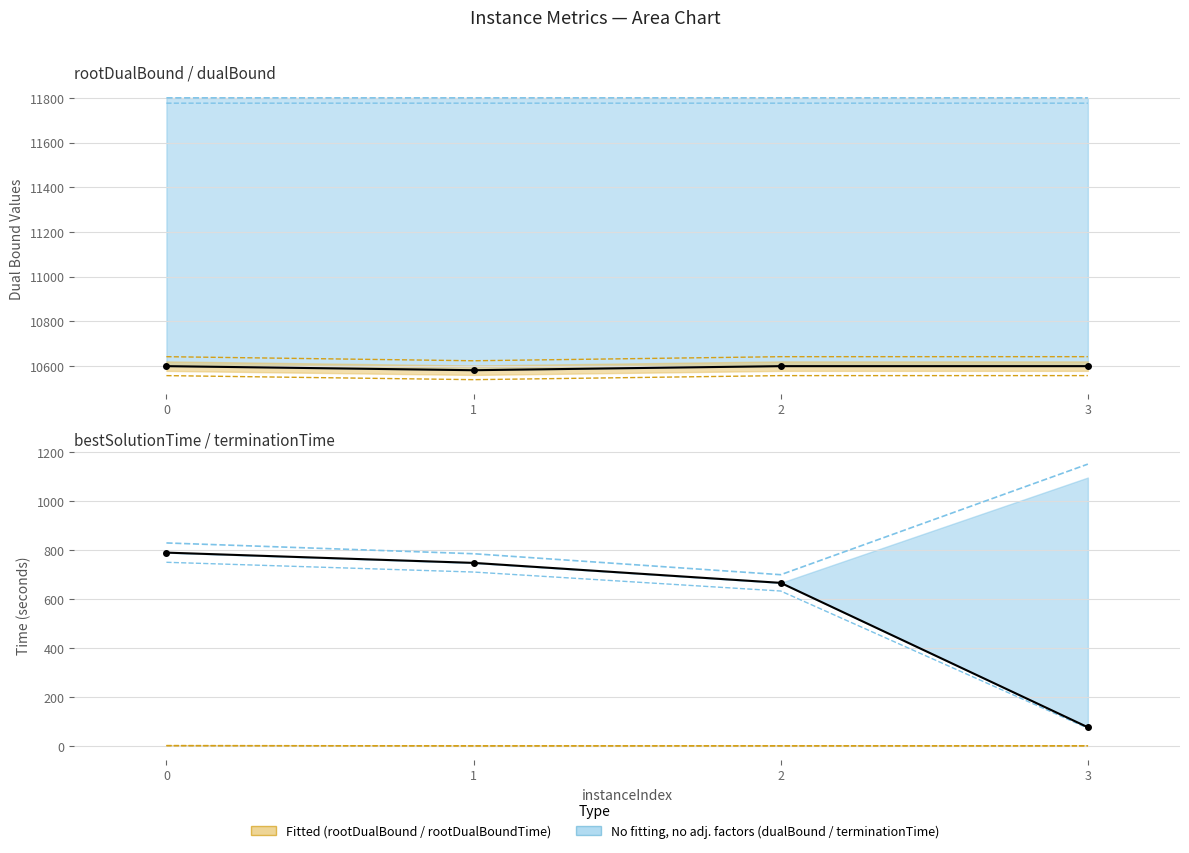

The value of bestSolutionTime at 3 is 72.4. True or false?

True